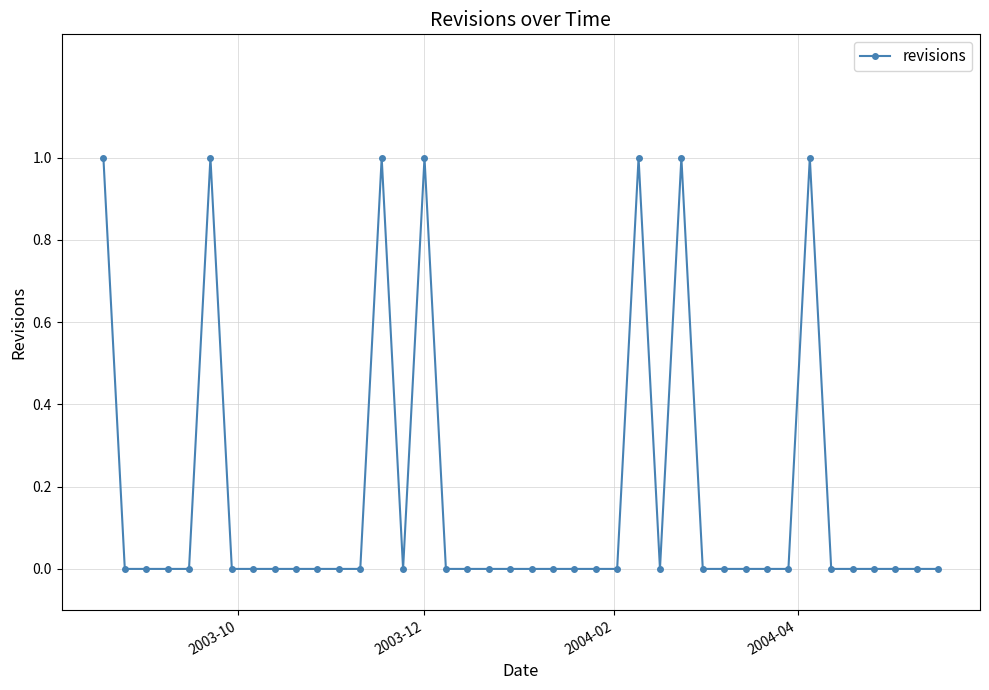

What is the sum of all values?

7